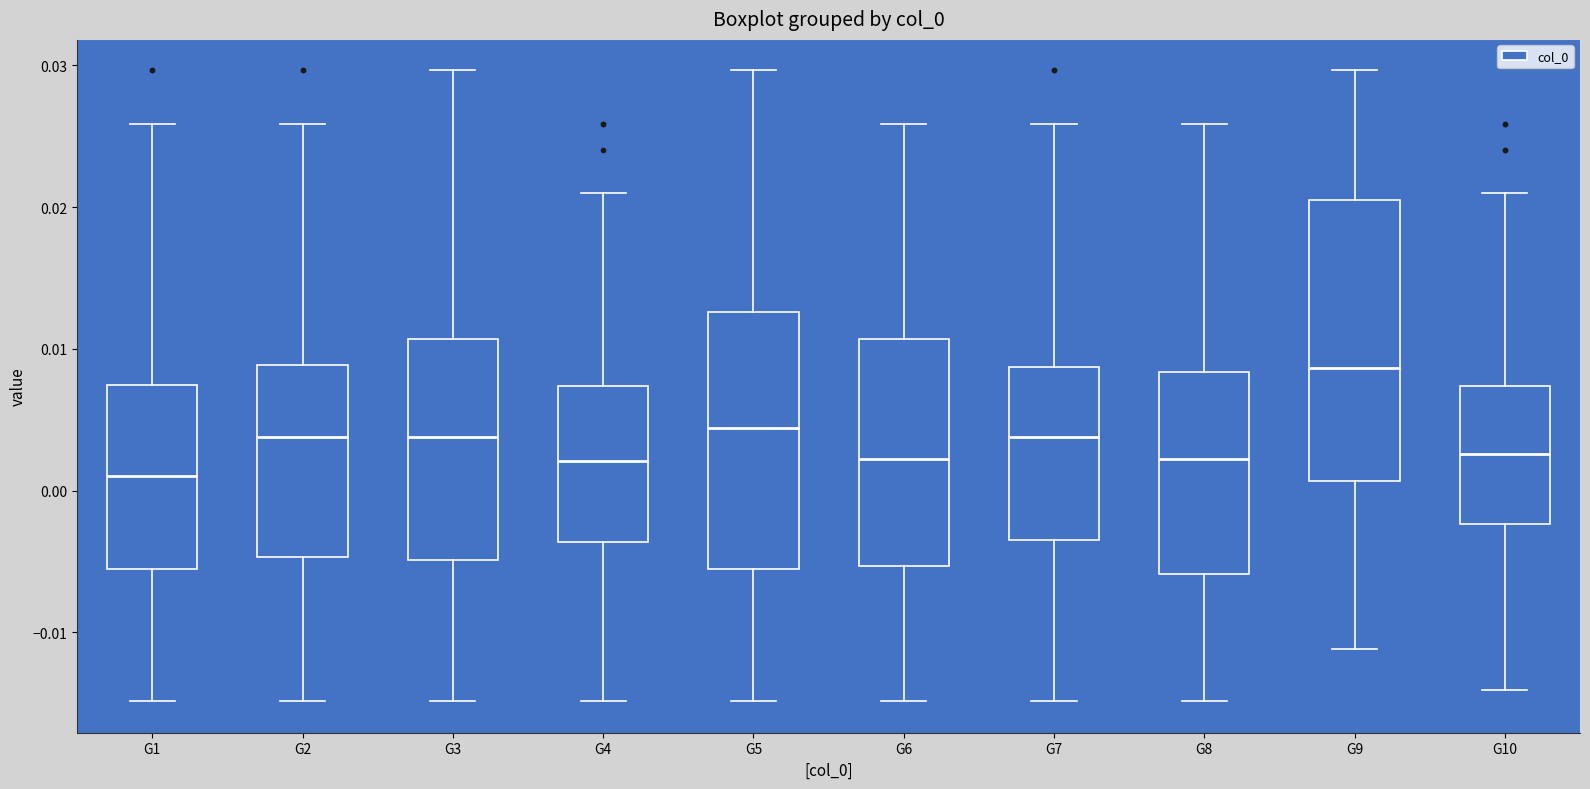

Reading left to right, transcribe this box plot: for each box, give where its median line is, the range the box spans, and where its two whiskers end, as read against the y-axis. The values are not printed on the chart, so give them approximately, as read against the axis.

G1: median 0.001, box -0.006 to 0.007, whiskers -0.015 to 0.026
G2: median 0.004, box -0.005 to 0.009, whiskers -0.015 to 0.026
G3: median 0.004, box -0.005 to 0.011, whiskers -0.015 to 0.030
G4: median 0.002, box -0.004 to 0.007, whiskers -0.015 to 0.021
G5: median 0.004, box -0.006 to 0.013, whiskers -0.015 to 0.030
G6: median 0.002, box -0.005 to 0.011, whiskers -0.015 to 0.026
G7: median 0.004, box -0.004 to 0.009, whiskers -0.015 to 0.026
G8: median 0.002, box -0.006 to 0.008, whiskers -0.015 to 0.026
G9: median 0.009, box 0.001 to 0.020, whiskers -0.011 to 0.030
G10: median 0.003, box -0.002 to 0.007, whiskers -0.014 to 0.021